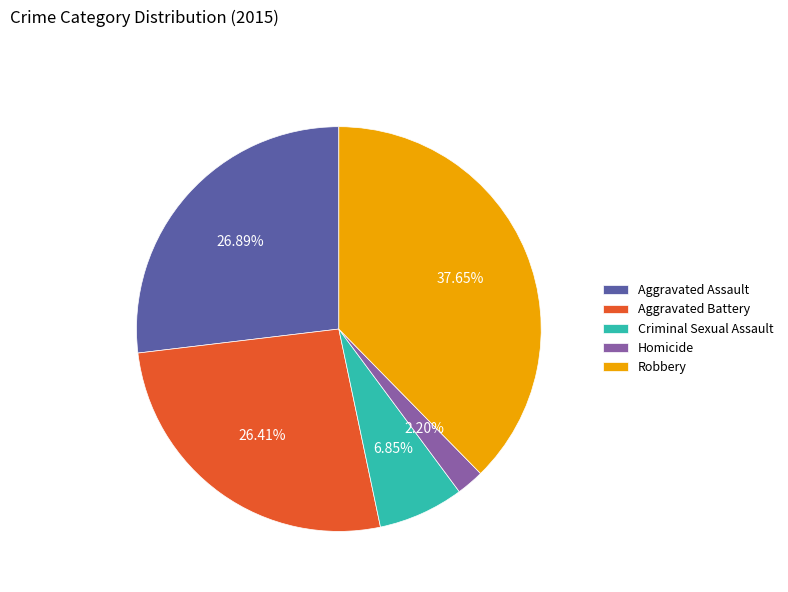

What percentage is the Aggravated Battery slice, to the nearest percent?

26%